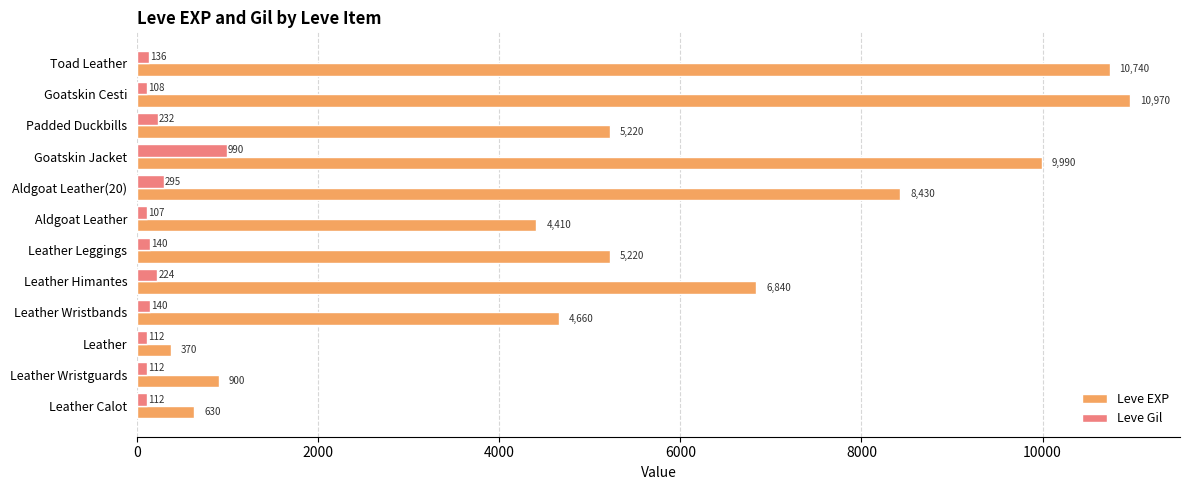

What is the difference between the highest and lowest values at Leather Wristbands?

4520